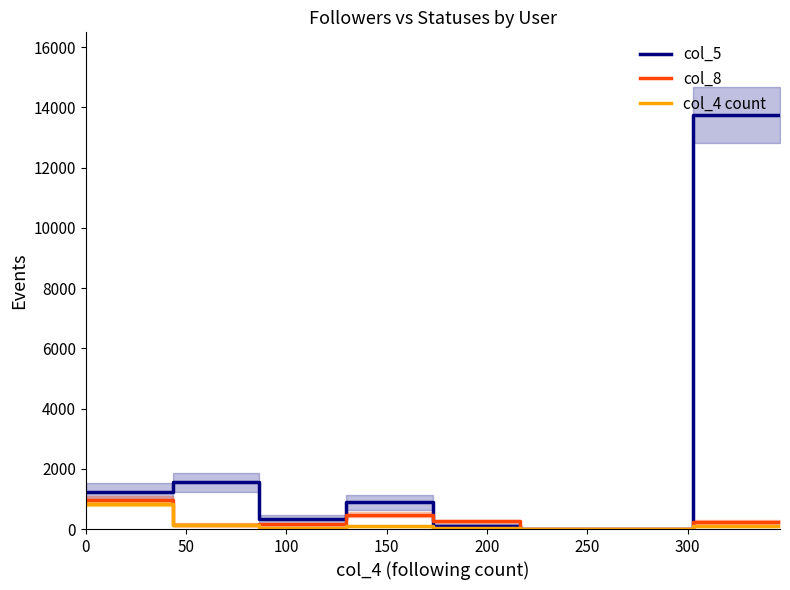

What are all the series names shown in the legend?

col_5, col_8, col_4 count